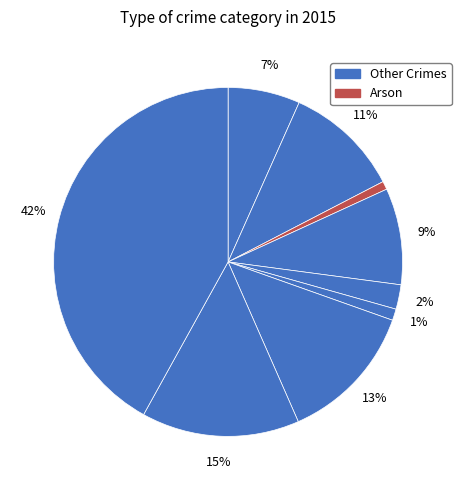

Count the number of slices in the pie.

9